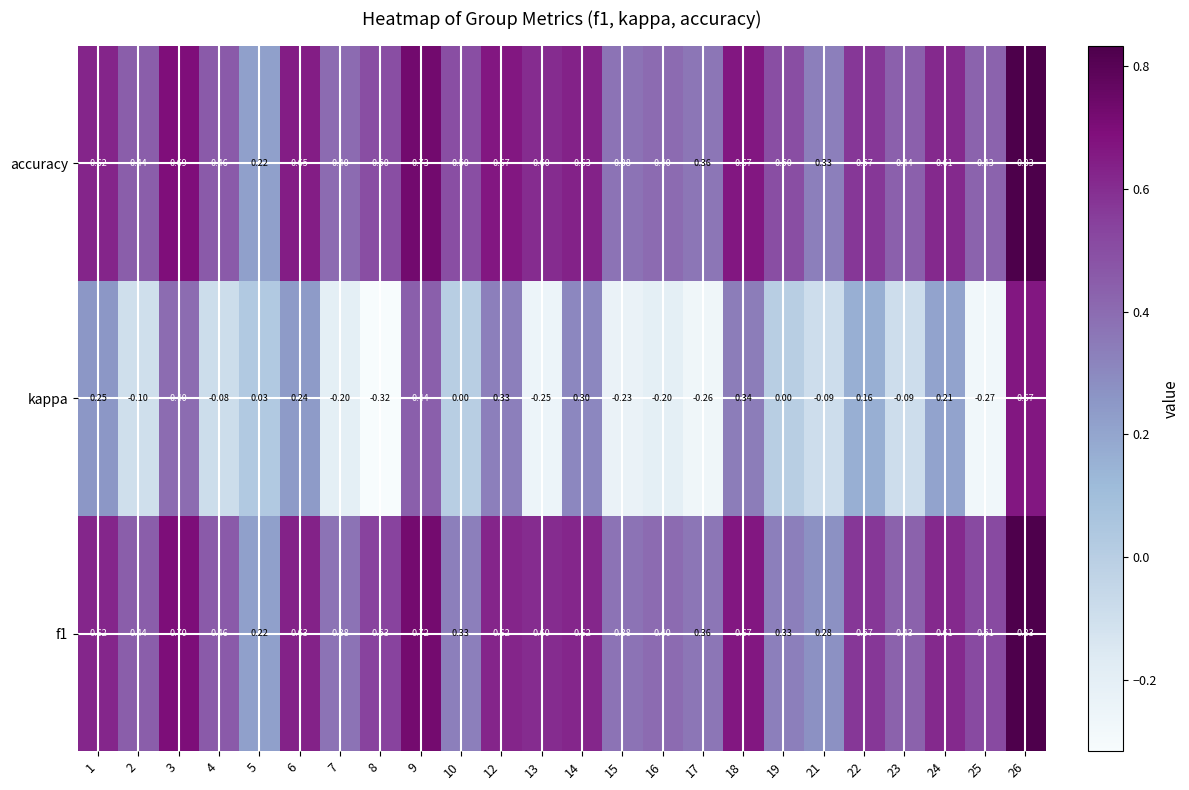

Which series has the largest total across all categories?

accuracy